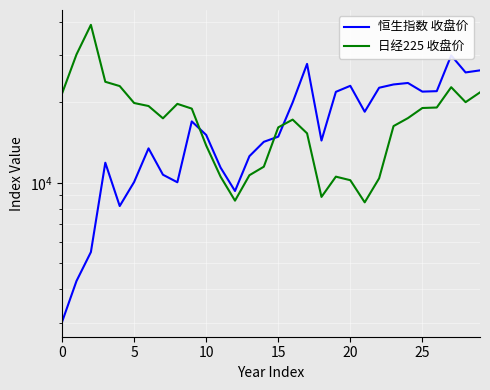

What is the minimum value for 日经225 收盘价?

8455.4